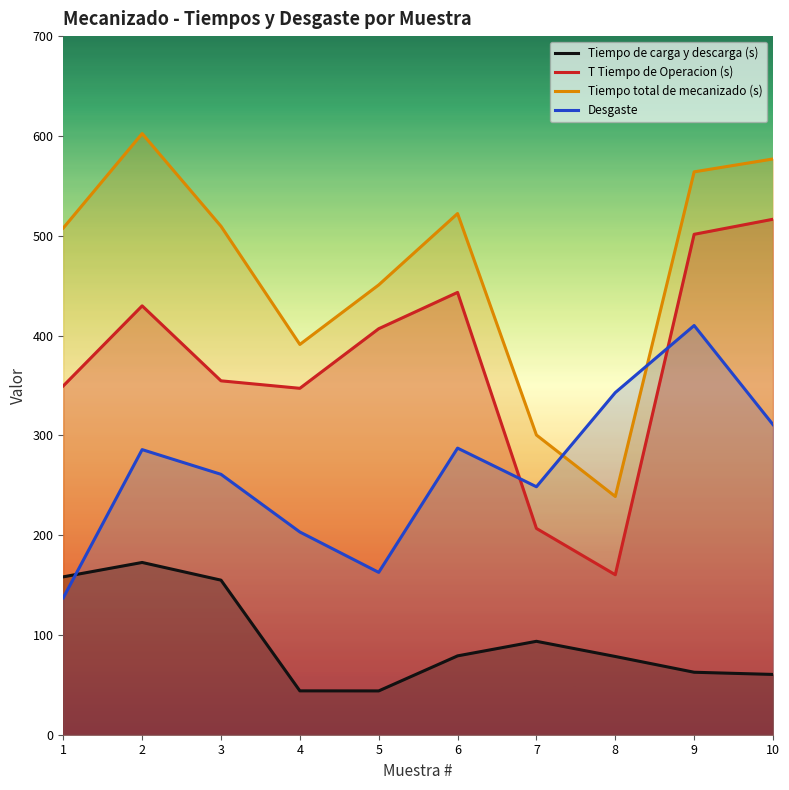

Reading right to left, transcribe all the data shown in this chart.

Tiempo de carga y descarga (s): 10=60.4	9=62.6	8=78.4	7=93.6	6=79.0	5=43.9	4=44.0	3=154.9	2=172.6	1=158.2
T Tiempo de Operacion (s): 10=516.5	9=501.4	8=160.3	7=206.7	6=443.2	5=406.8	4=347.1	3=354.6	2=429.7	1=349.5
Tiempo total de mecanizado (s): 10=576.9	9=564.0	8=238.7	7=300.3	6=522.2	5=450.7	4=391.1	3=509.5	2=602.3	1=507.7
Desgaste: 10=310.7	9=410.0	8=342.8	7=248.5	6=287.2	5=162.7	4=203.1	3=260.9	2=285.7	1=137.2